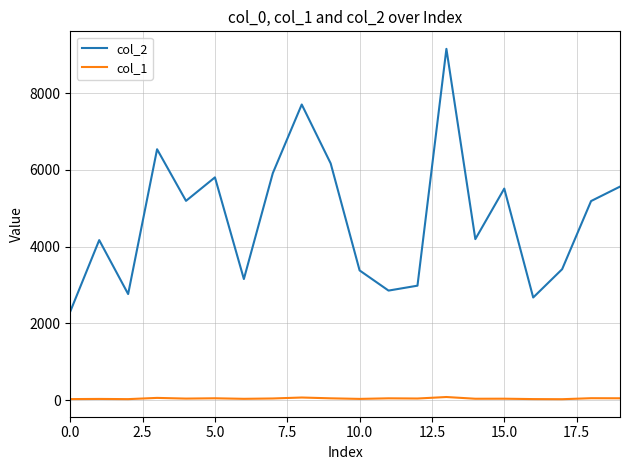

Does the chart have visible grid lines?

Yes